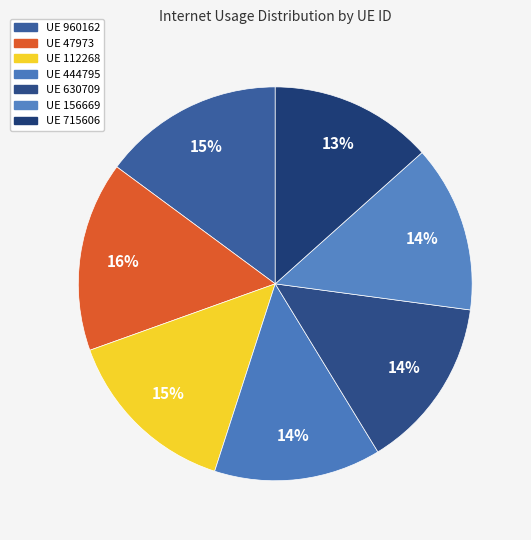

How many slices are in this pie chart?

7